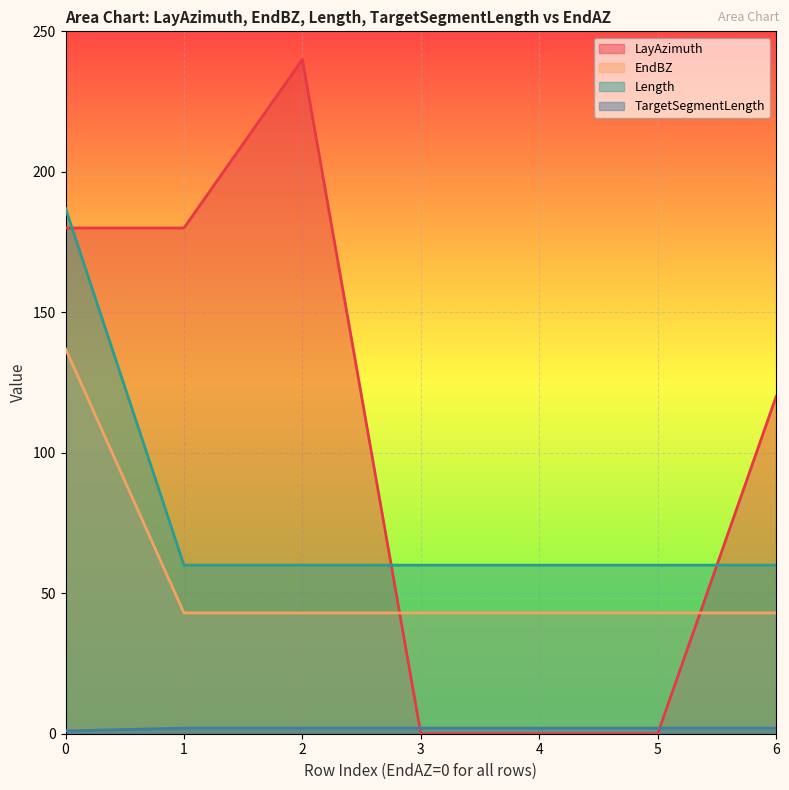

True or false: EndBZ and Length cross at least once.

False